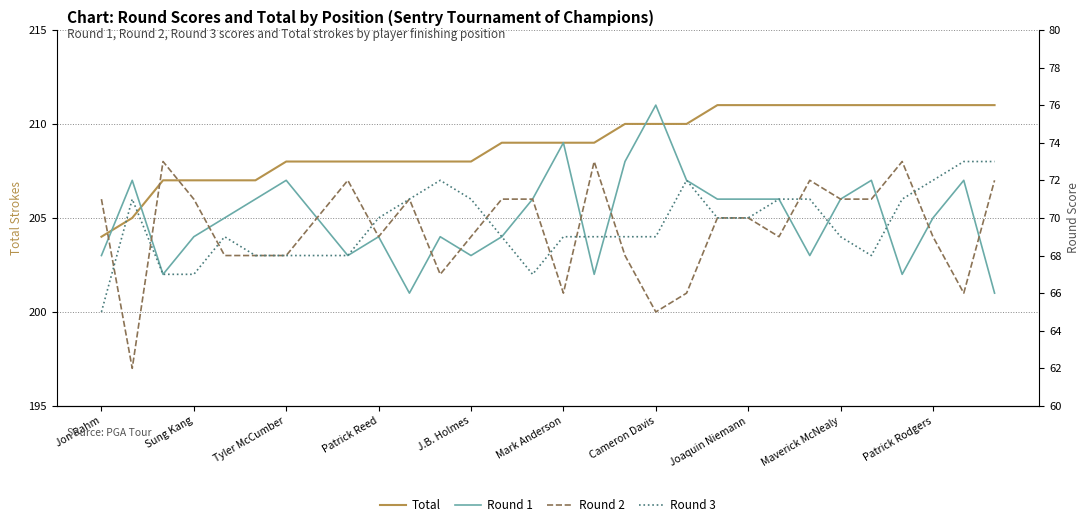

What is the minimum value for Total?

204